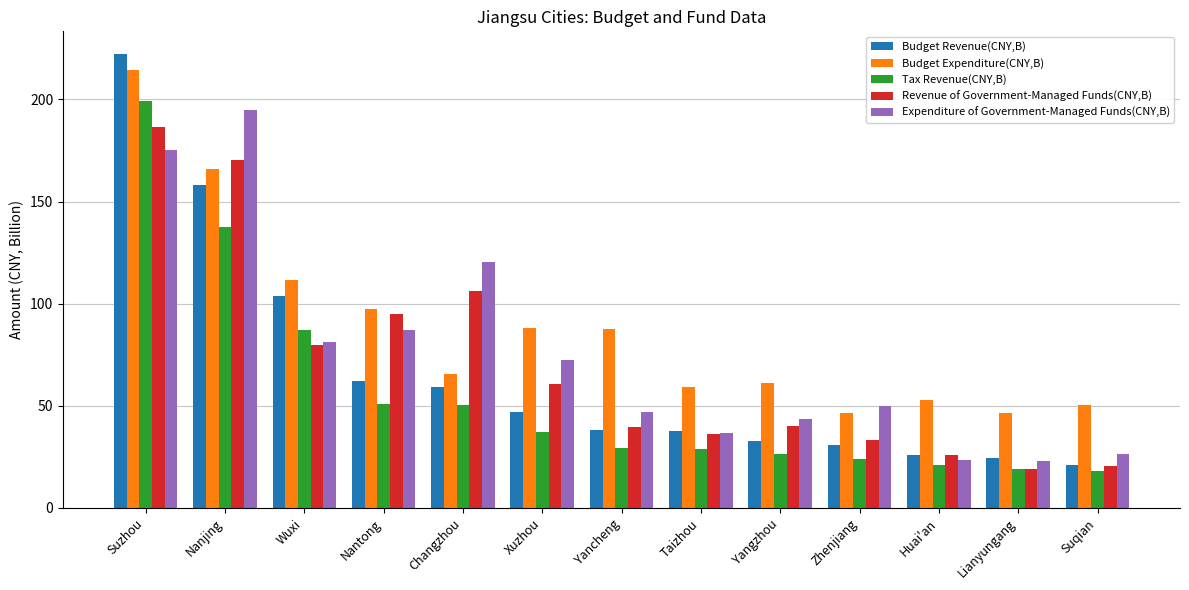

How many bars are there in each group?

5